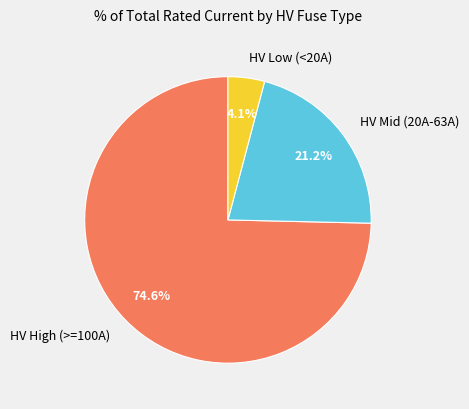

Which slice is the largest?

HV High (>=100A)